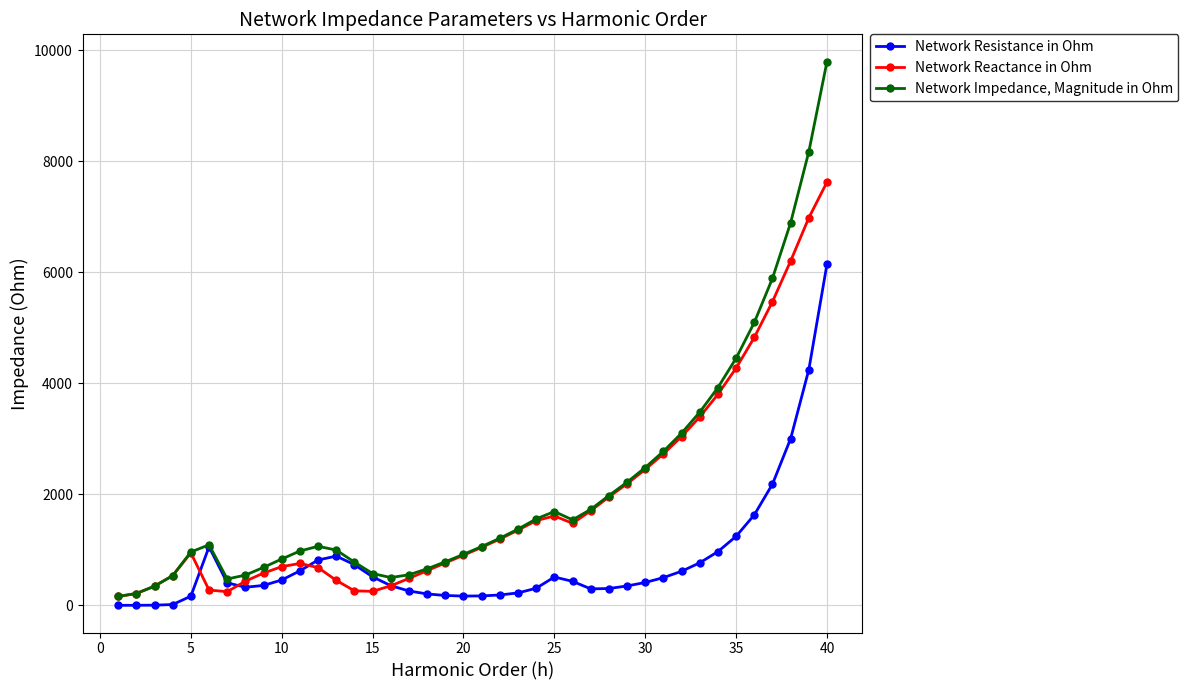

How many lines are shown in the chart?

3